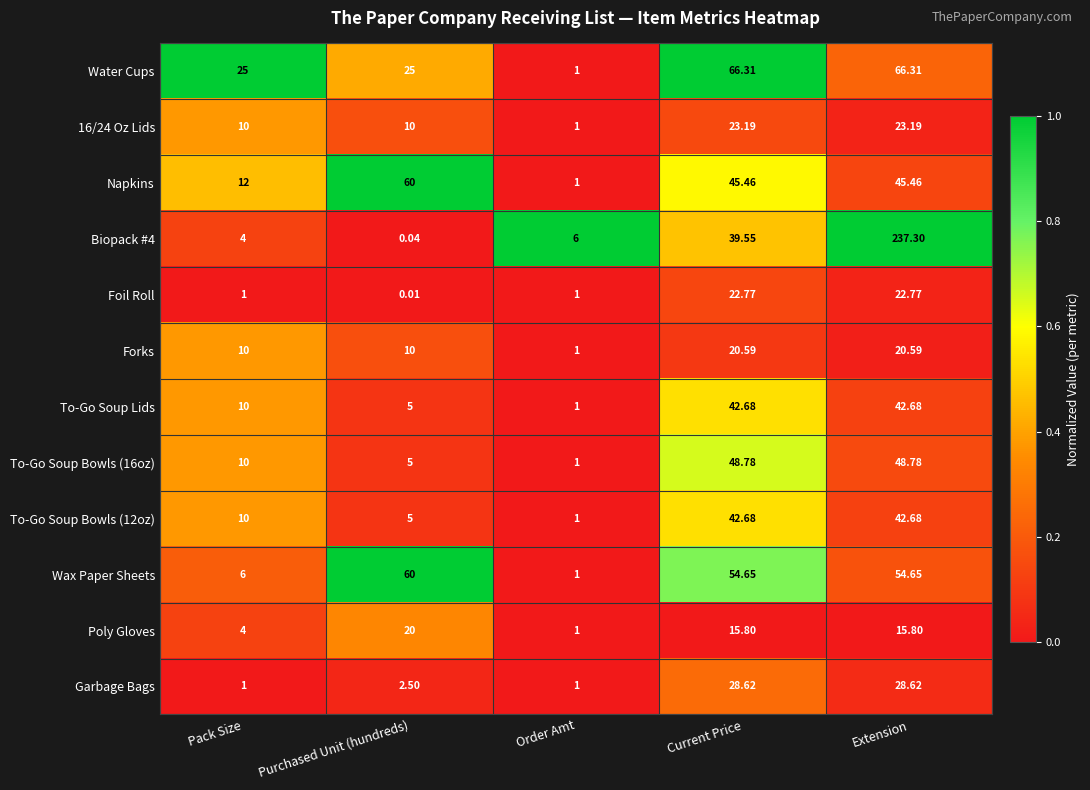

Is the value of Poly Gloves at Purchased Unit (hundreds) greater than the value of To-Go Soup Lids at Pack Size?

Yes